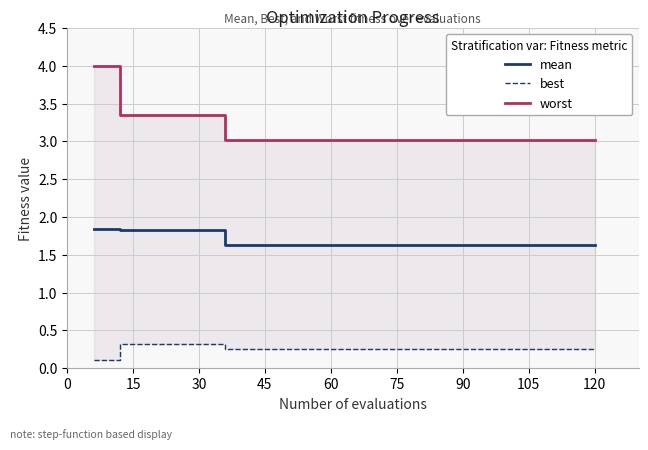

What is the lowest value of the mean series?

1.6